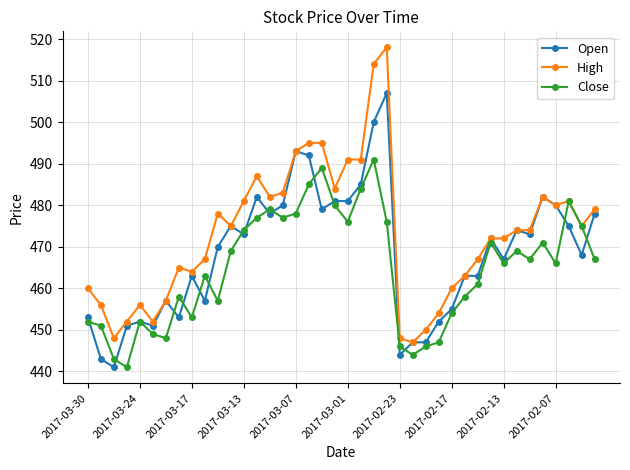

What is the value of the Open point at the 15th from the left?

478